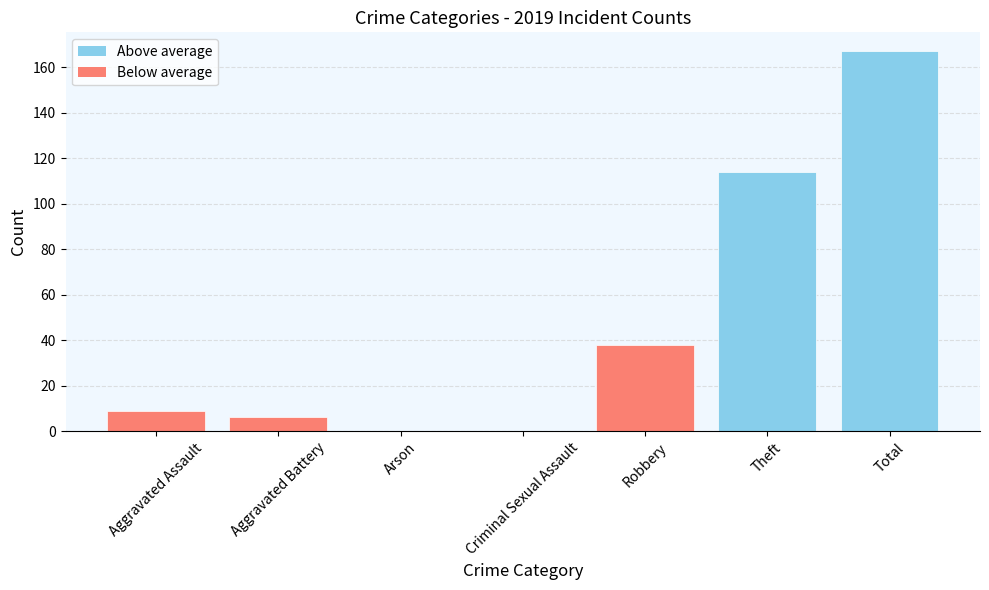

Which label corresponds to the largest value in the chart?

Total